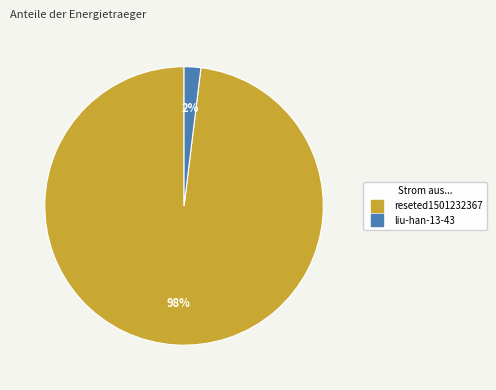

Do liu-han-13-43 and reseted1501232367 together represent more than half of the pie?

Yes